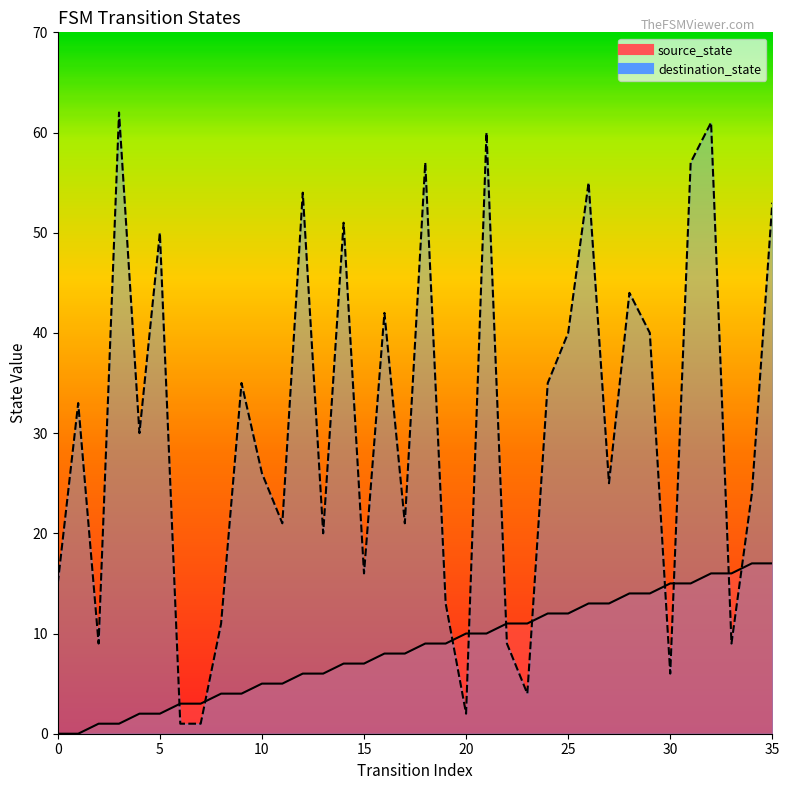

List the series in order of their peak value, lowest first.

source_state, destination_state